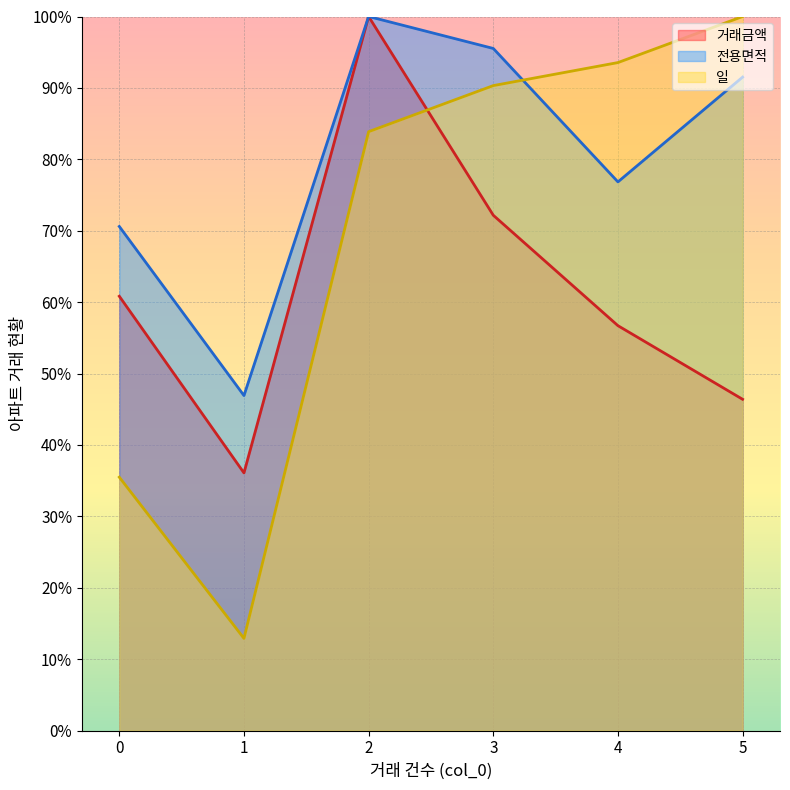

Count the number of categories in the chart.

6